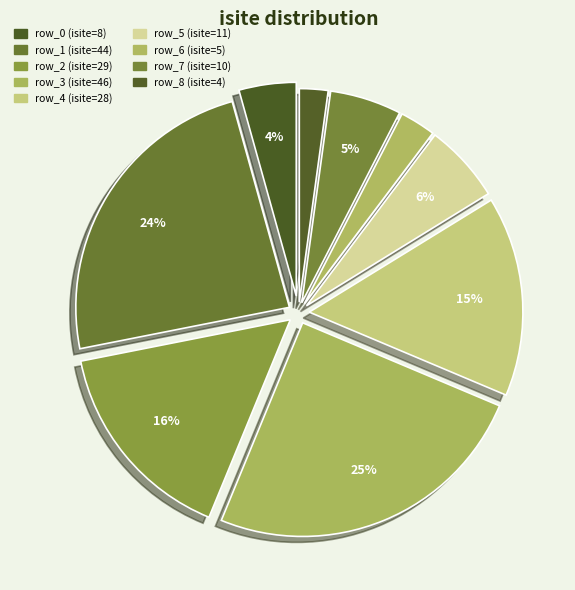

Is it true that row_3 is 25% of the pie?

True